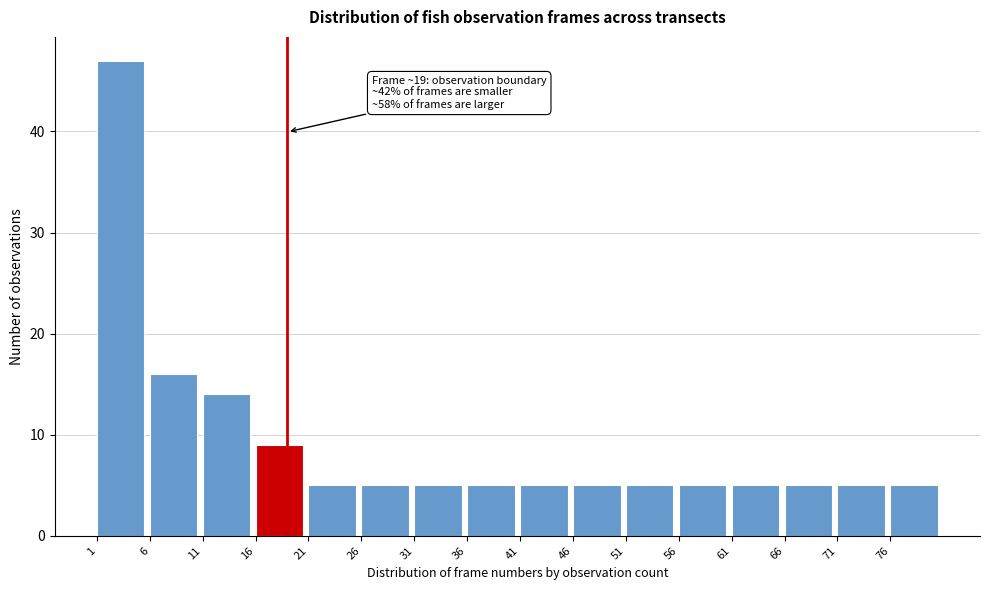

Which range on the x-axis has the tallest bar?

1 to 6